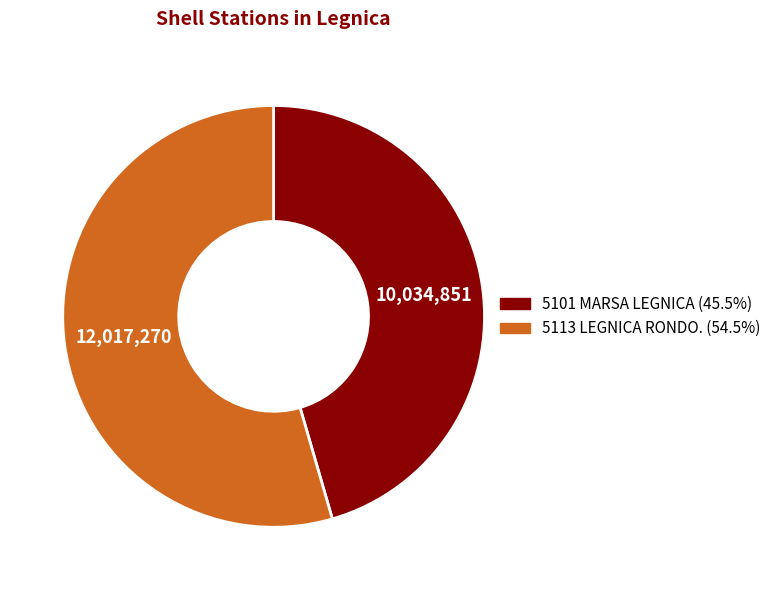

Count the number of slices in the pie.

2